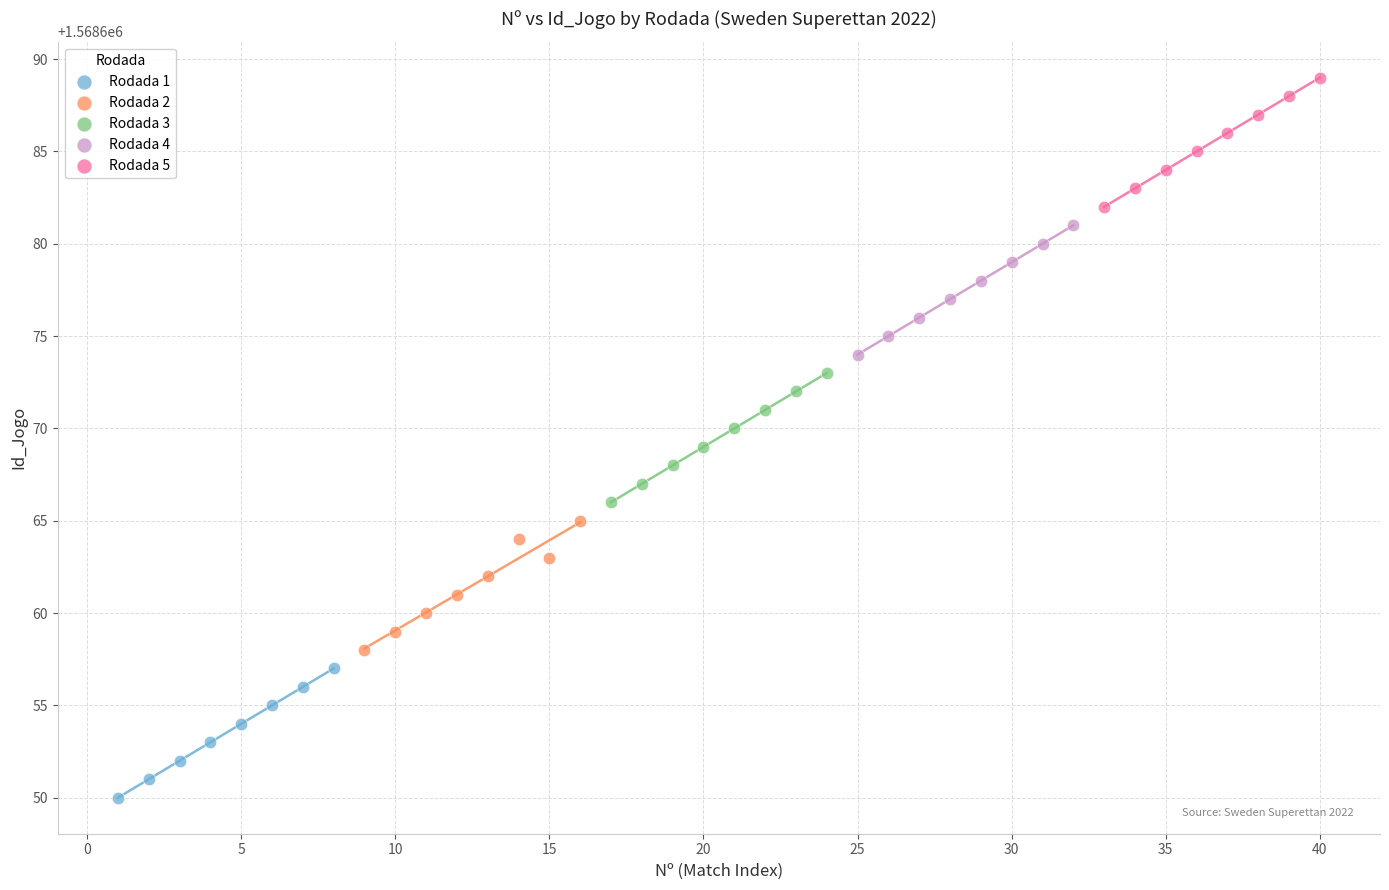

Which series contains the lowest Y value?

Rodada 1